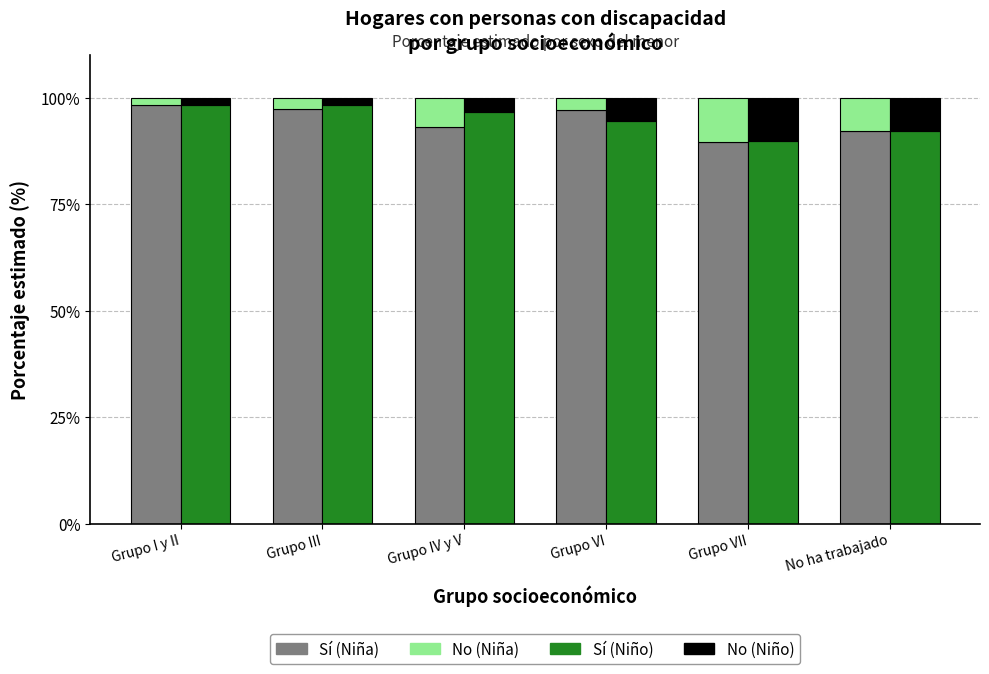

Rank the series by their maximum value, from lowest to highest.

No (Niño), No (Niña), Sí (Niña), Sí (Niño)